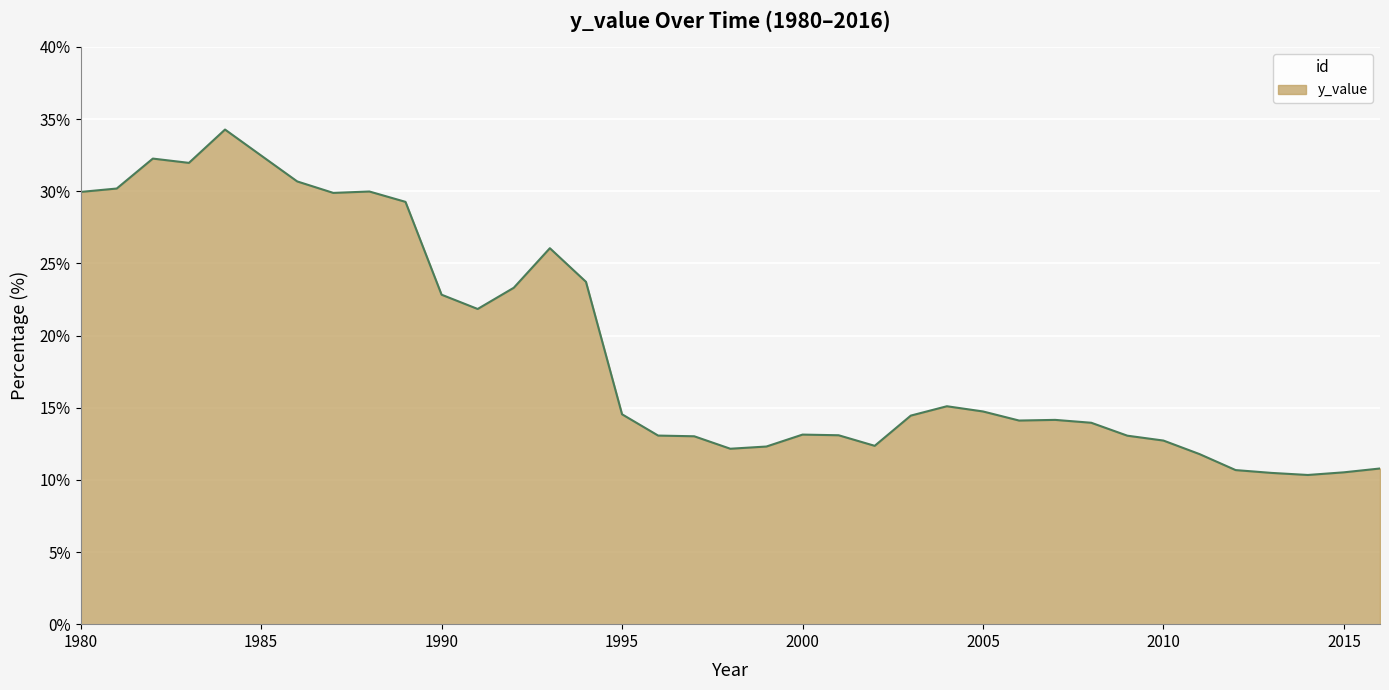

Does the chart have visible grid lines?

Yes